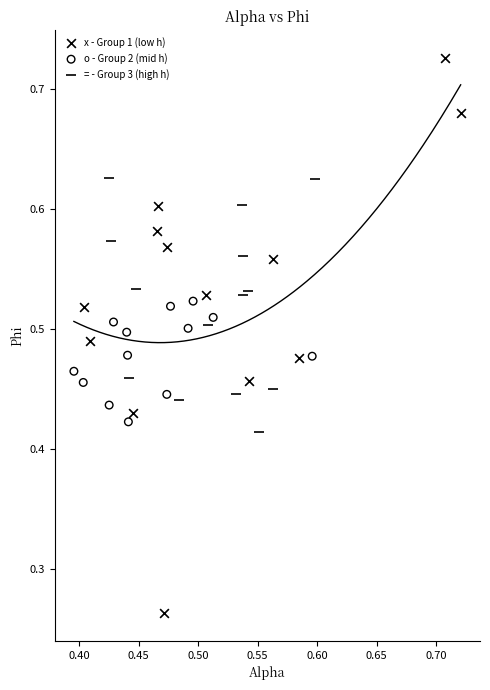

Which series reaches the minimum Y coordinate?

x - Group 1 (low h)